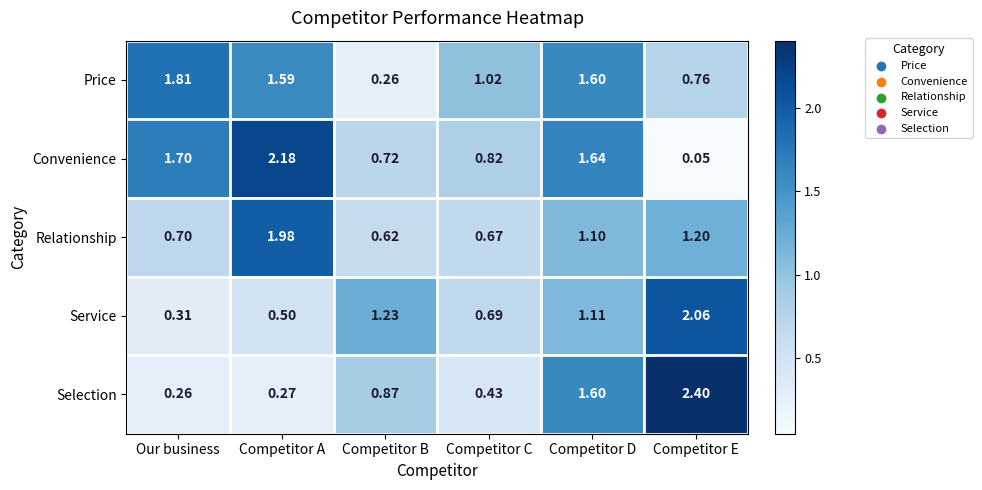

List the labels in order of Service value, largest first.

Competitor E, Competitor B, Competitor D, Competitor C, Competitor A, Our business